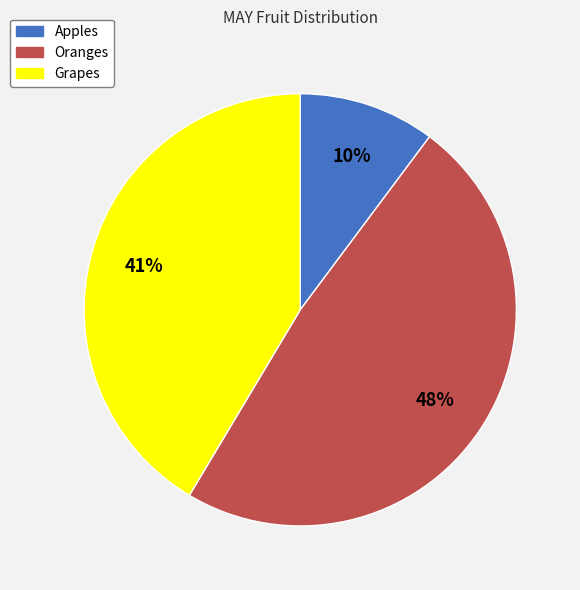

To the nearest percent, what portion does Grapes represent?

41%